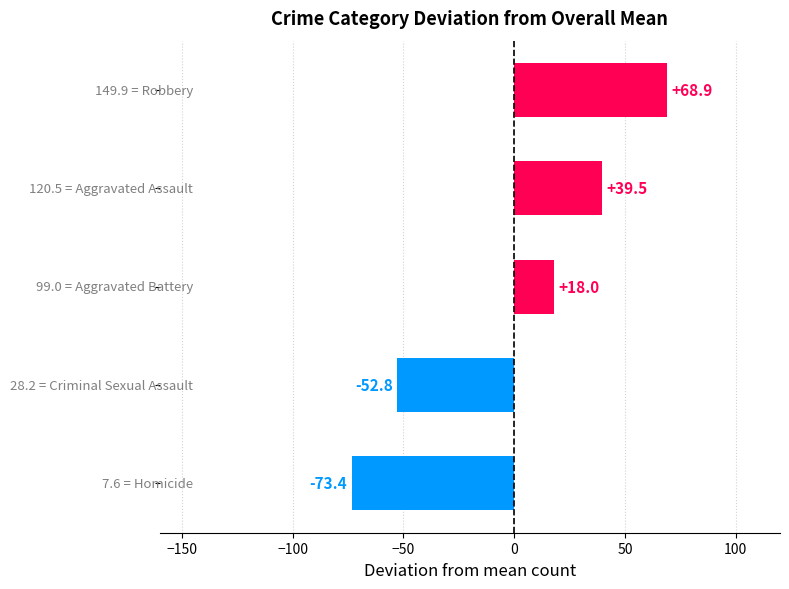

What is the difference between the maximum and minimum values?

142.3